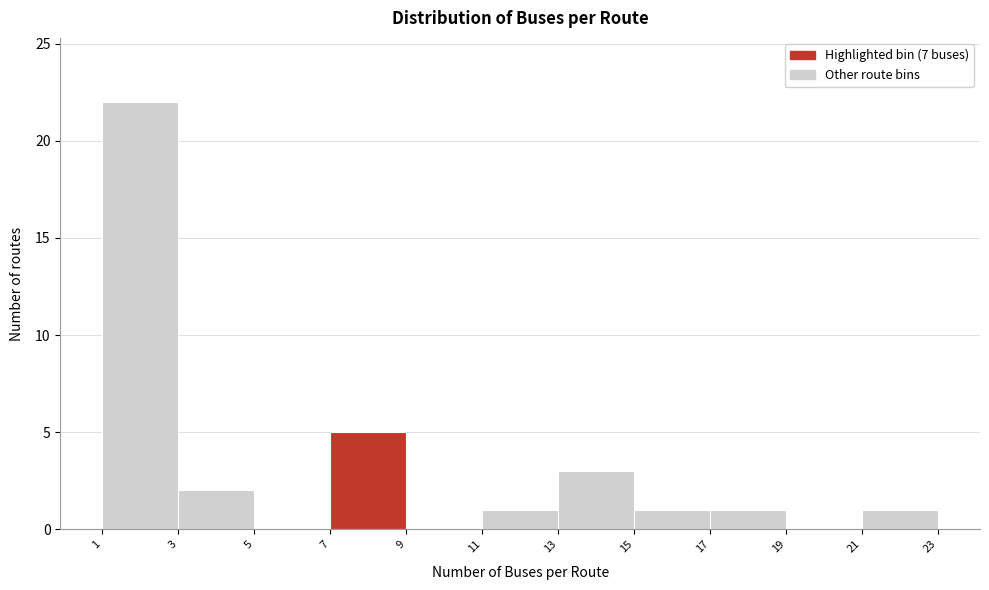

Which range on the x-axis has the tallest bar?

1 to 3